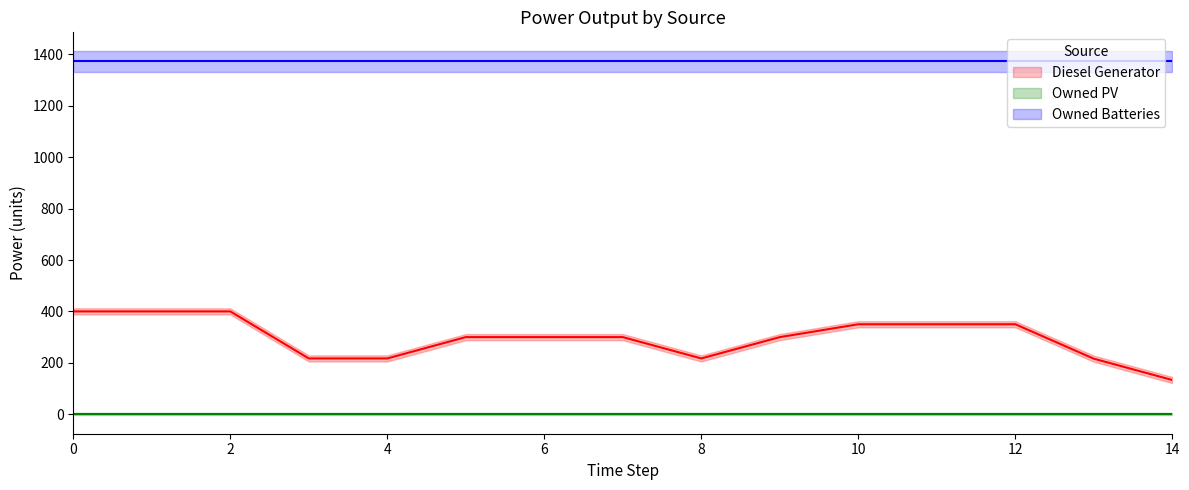

What is the approximate value of Diesel Generator at 9?

300.0